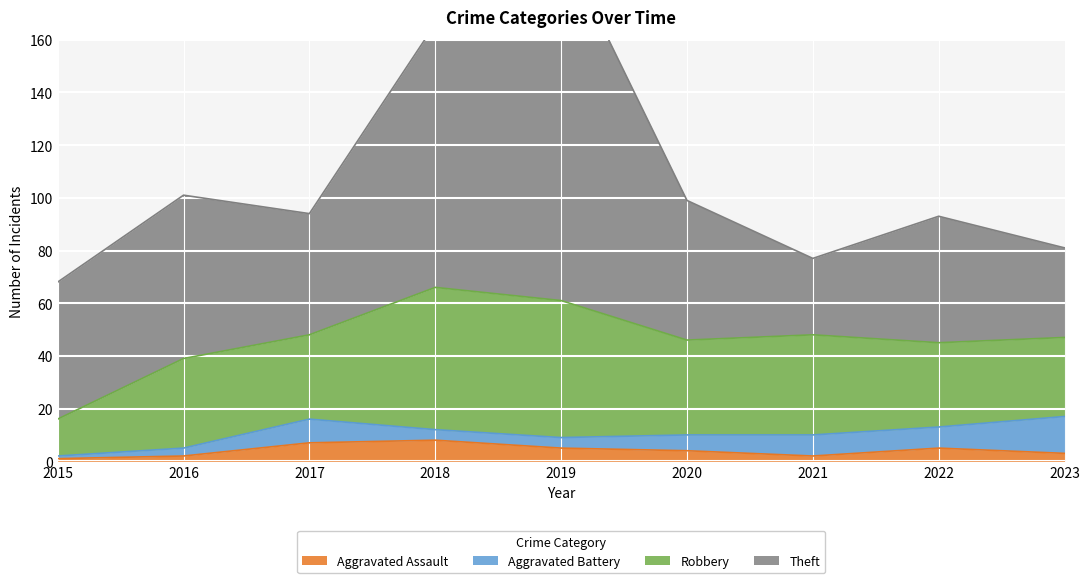

Reading left to right, list all the values displayed in this chart.

Aggravated Assault: 1	2	7	8	5	4	2	5	3
Aggravated Battery: 1	3	9	4	4	6	8	8	14
Robbery: 14	34	32	54	52	36	38	32	30
Theft: 52	62	46	100	136	53	29	48	34